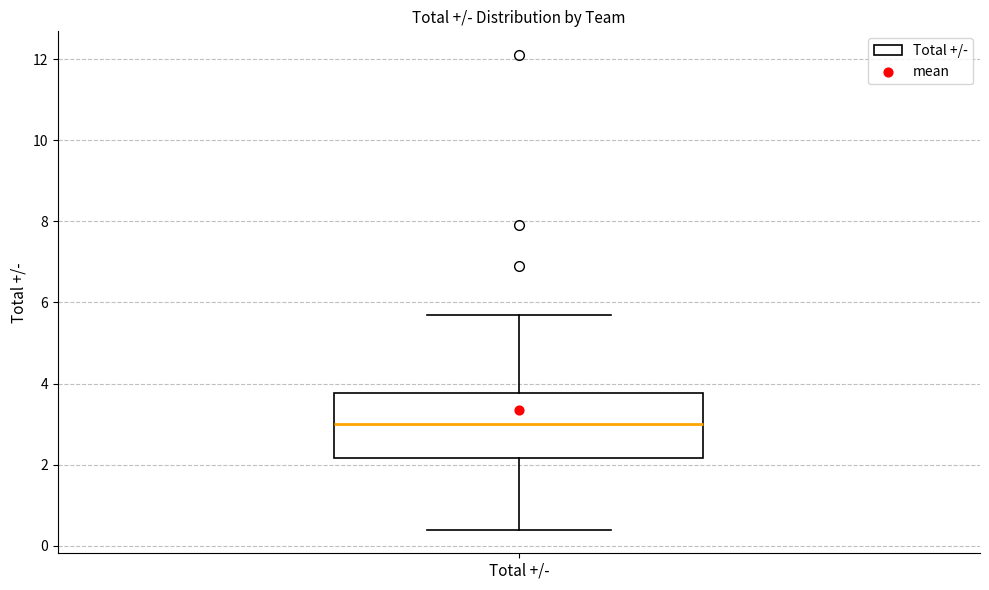

Read this box plot against the y-axis: the position of the median line, the range covered by the box, and the ends of both whiskers. The values are not printed on the chart, so give them approximately, as read against the axis.

median 3.0, box 2.2 to 3.8, whiskers 0.4 to 5.8